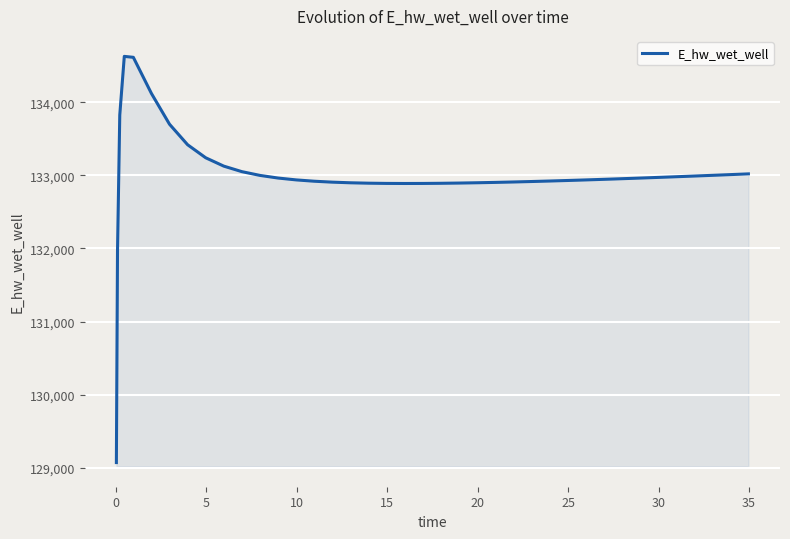

What is the maximum value shown in the chart?

134627.6